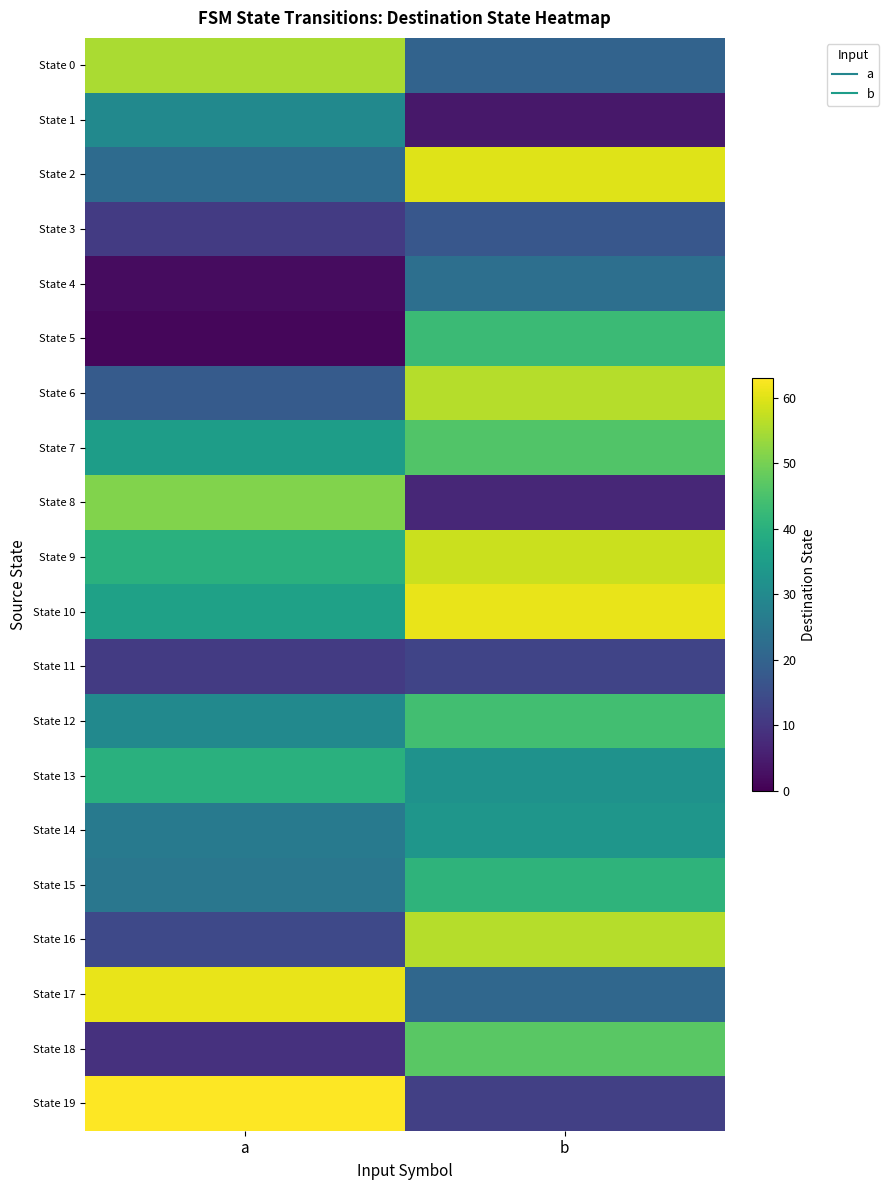

What is the total value across all series at b?

694